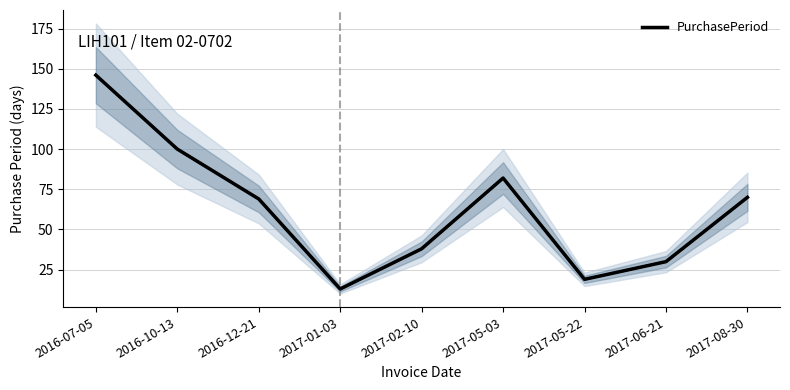

Reading right to left, extract all data points from this chart.

2017-08-30=70	2017-06-21=30	2017-05-22=19	2017-05-03=82	2017-02-10=38	2017-01-03=13	2016-12-21=69	2016-10-13=100	2016-07-05=146